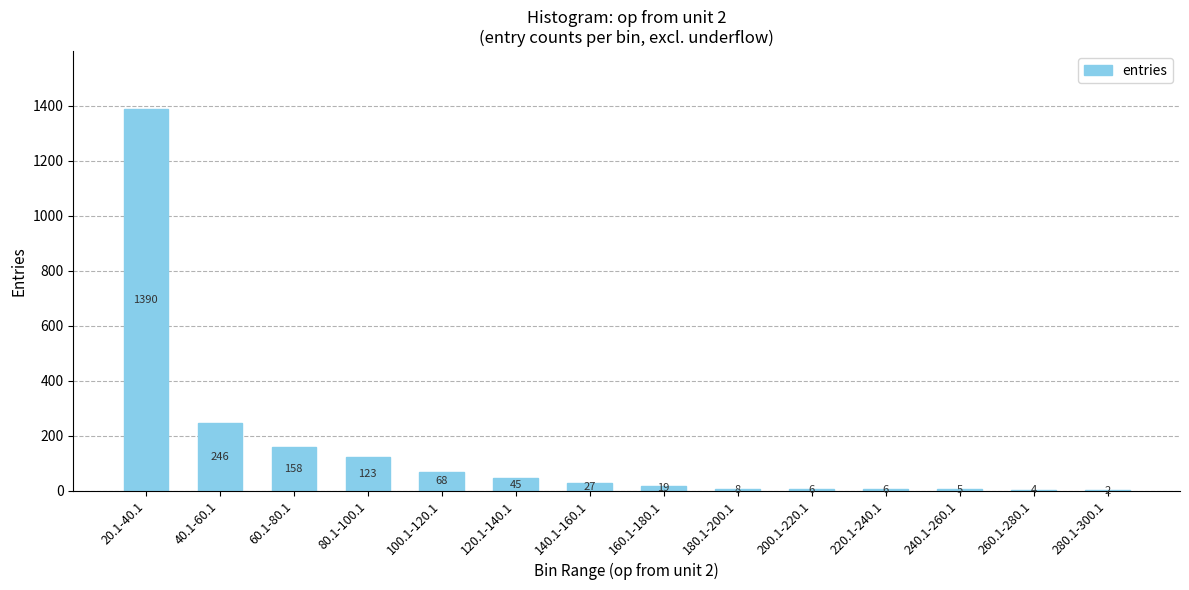

Between 100.1-120.1 and 200.1-220.1, which is larger?

100.1-120.1